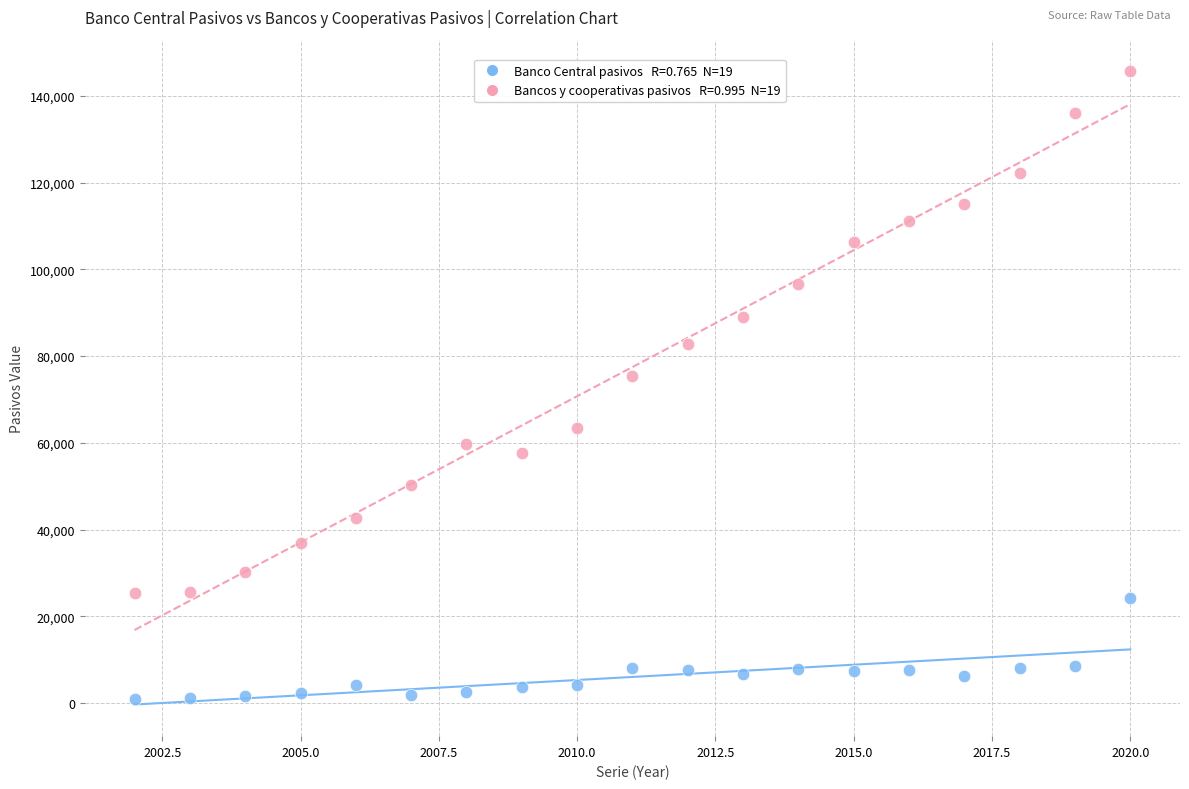

Across all series, what Y value is closest to 73342?

75428